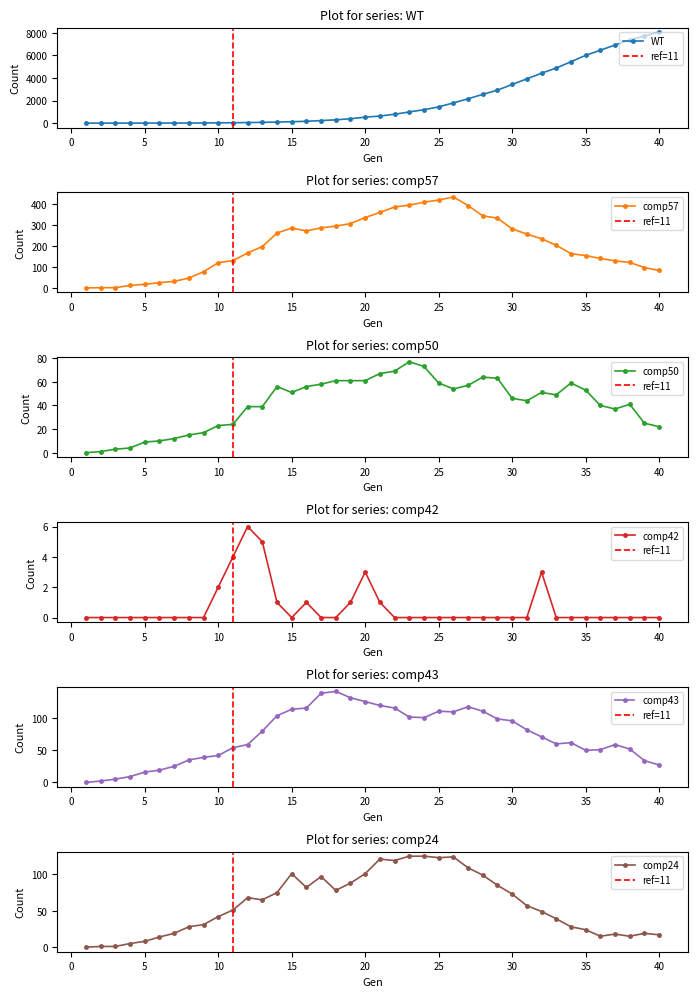

What is the highest value of the comp42 series?

6